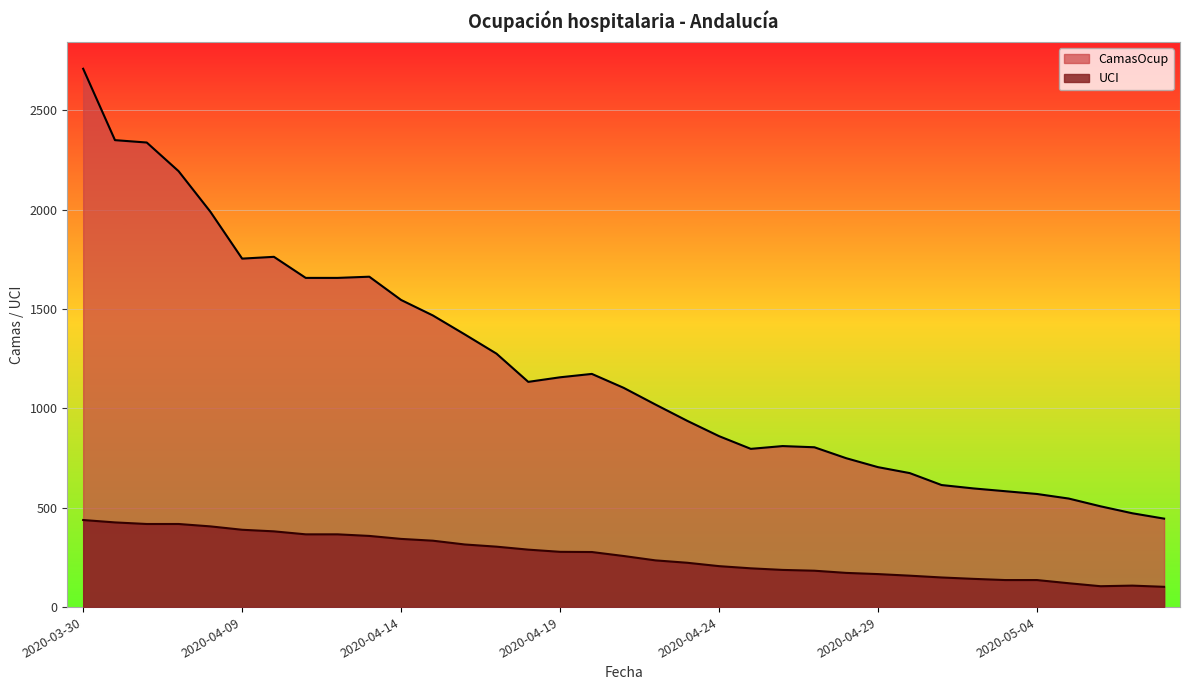

How many interior local valleys does the CamasOcup series have?

3